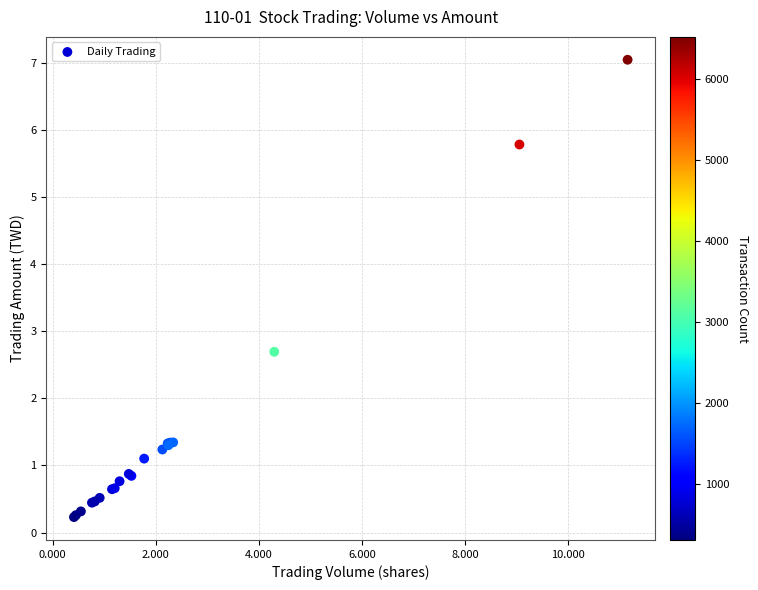

What Y value in the scatter plot is closest to 3?

2.7